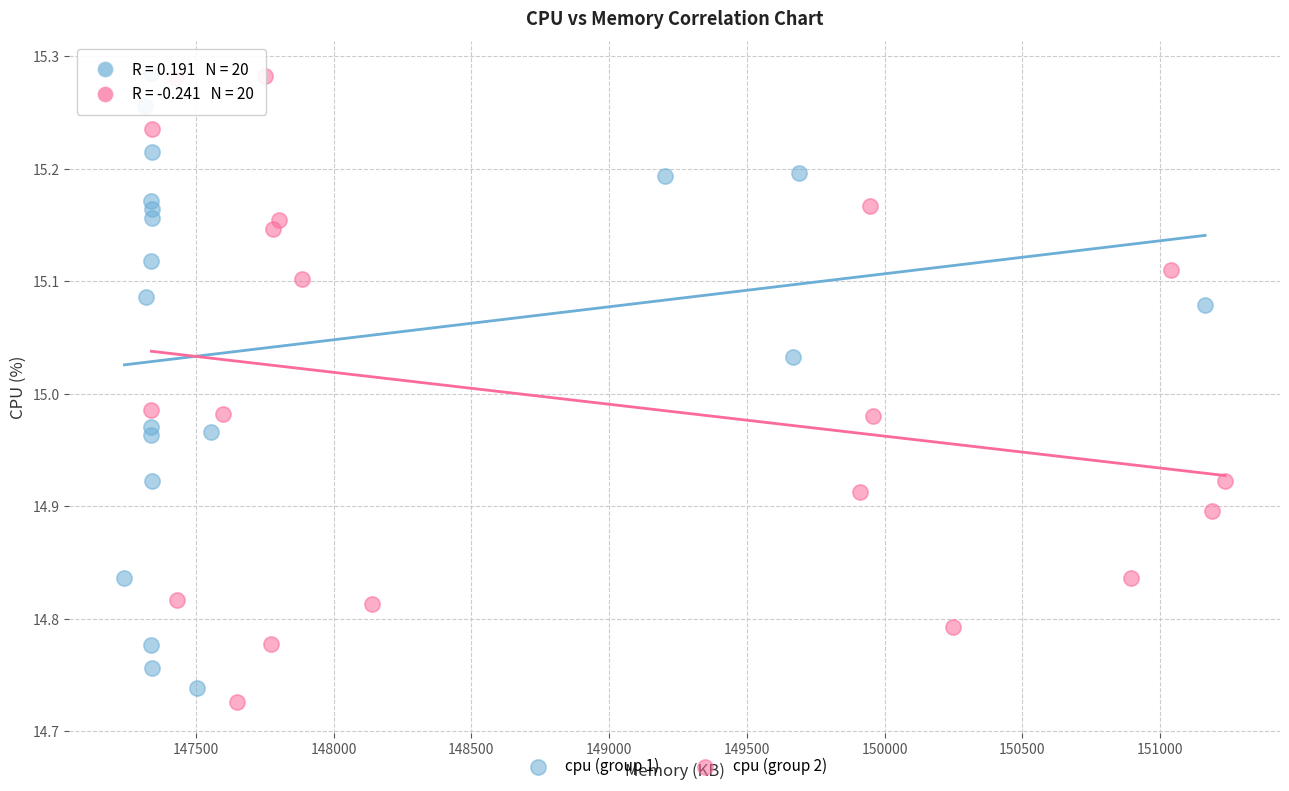

What are all the series names shown in the legend?

cpu (group 1), cpu (group 2)